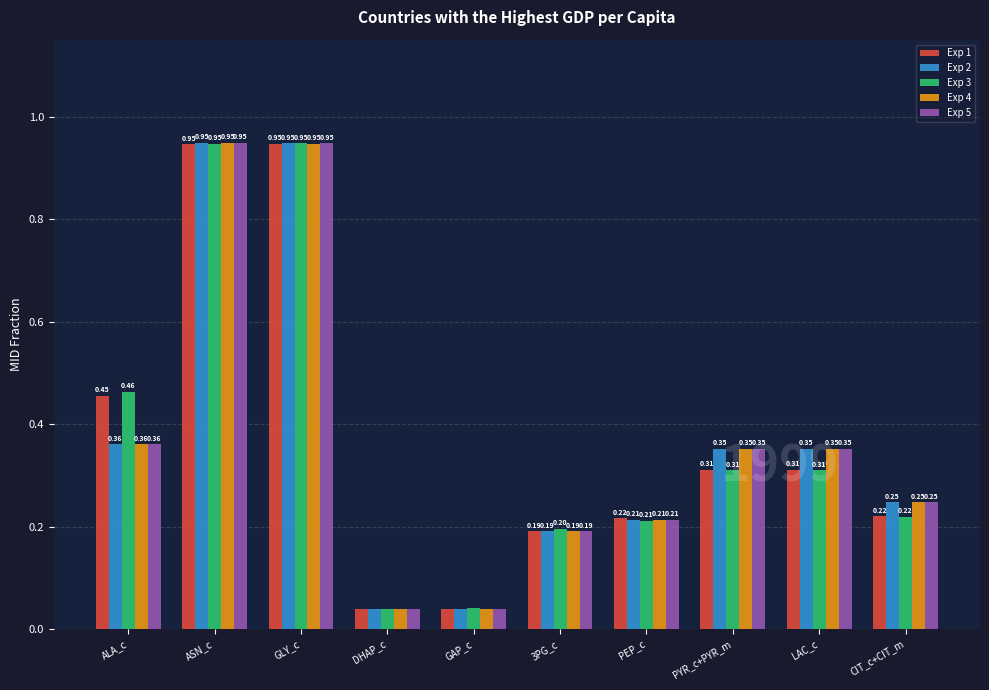

At how many categories does at least one series exceed 0?

10